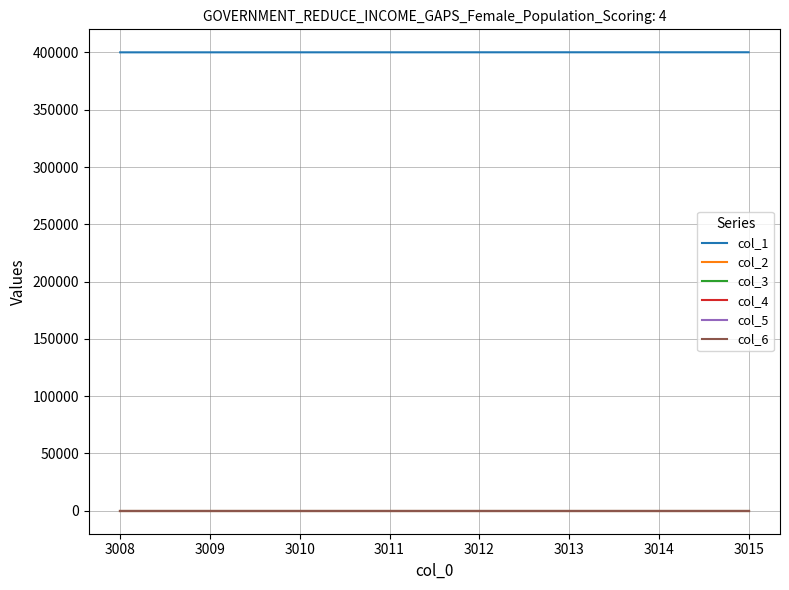

What is the minimum value for col_5?

50